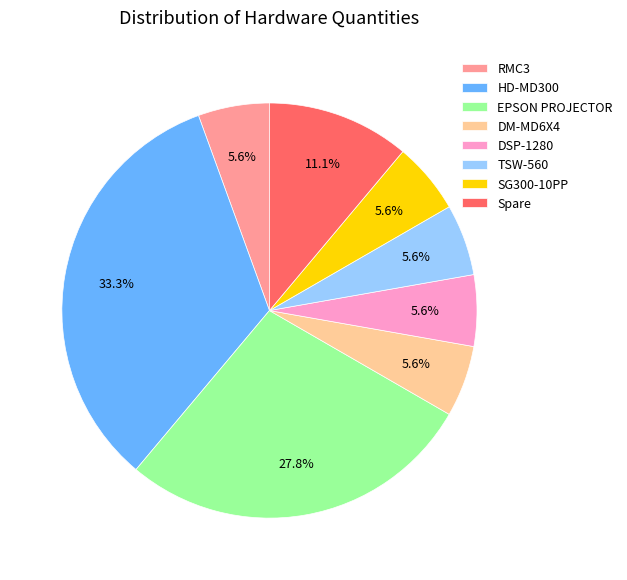

How many segments does this pie chart have?

8